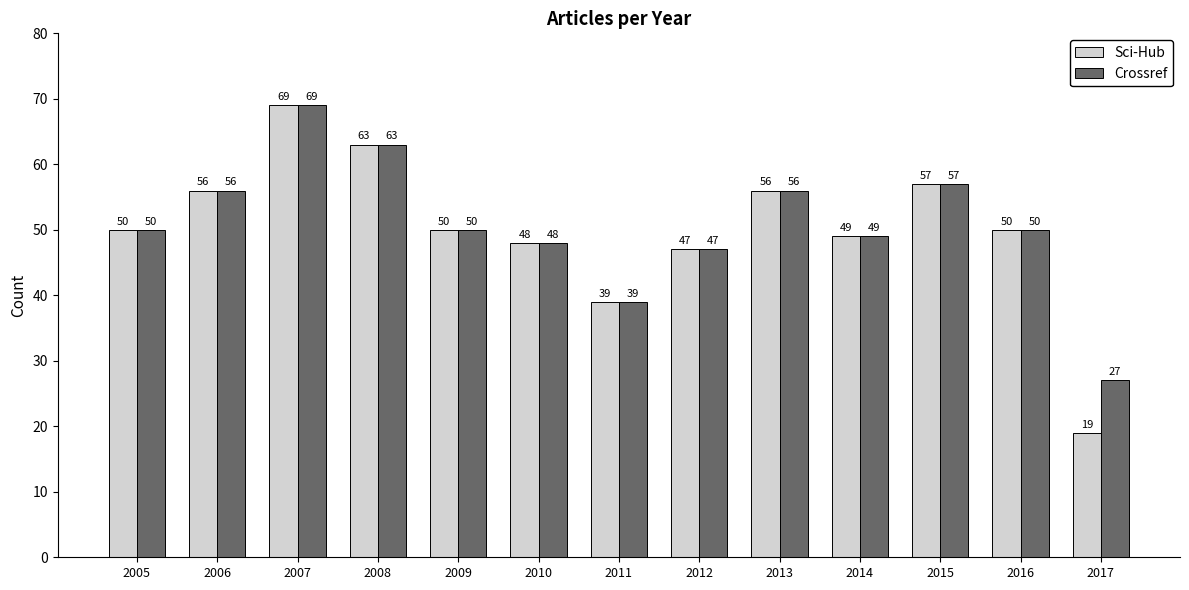

Where is Sci-Hub nearest to the value 44?

2012